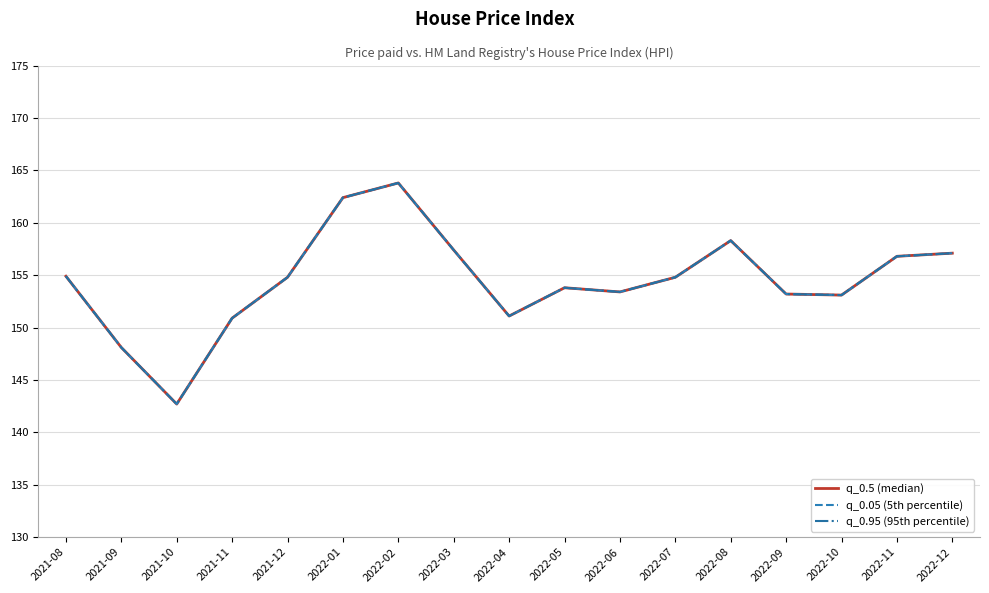

What is the difference between the second highest and second lowest values in the q_0.05 (5th percentile) series?

14.3